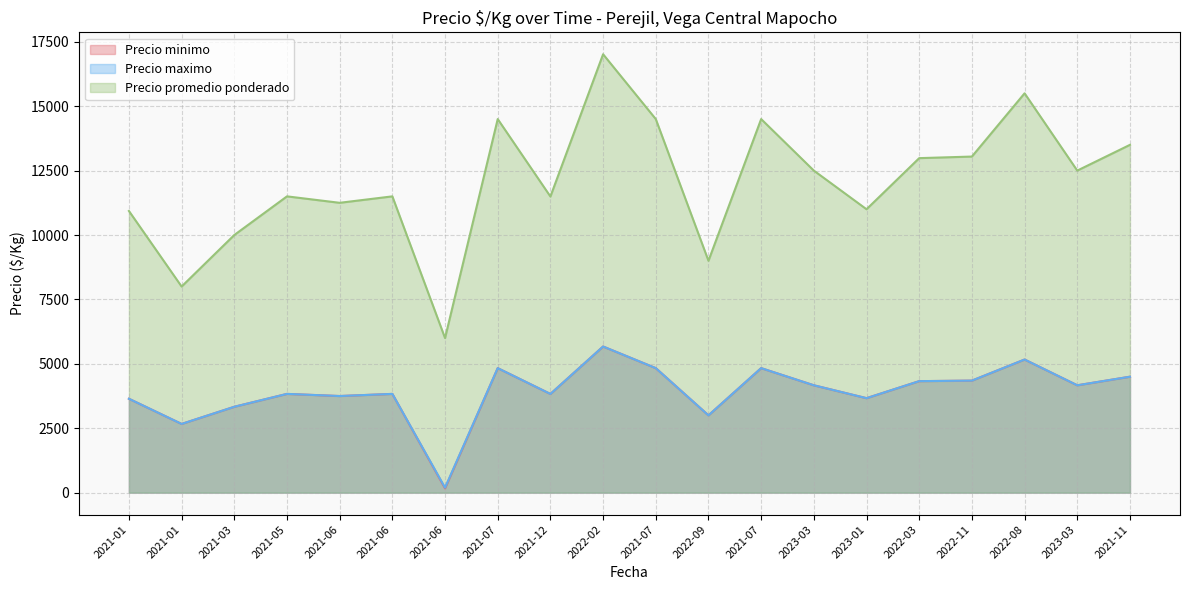

At which label does Precio minimo first exceed 4167?

2021-07